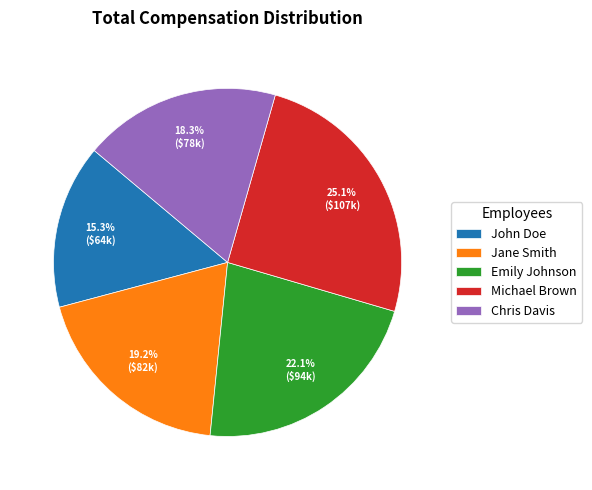

What is the smallest slice in the pie chart?

John Doe